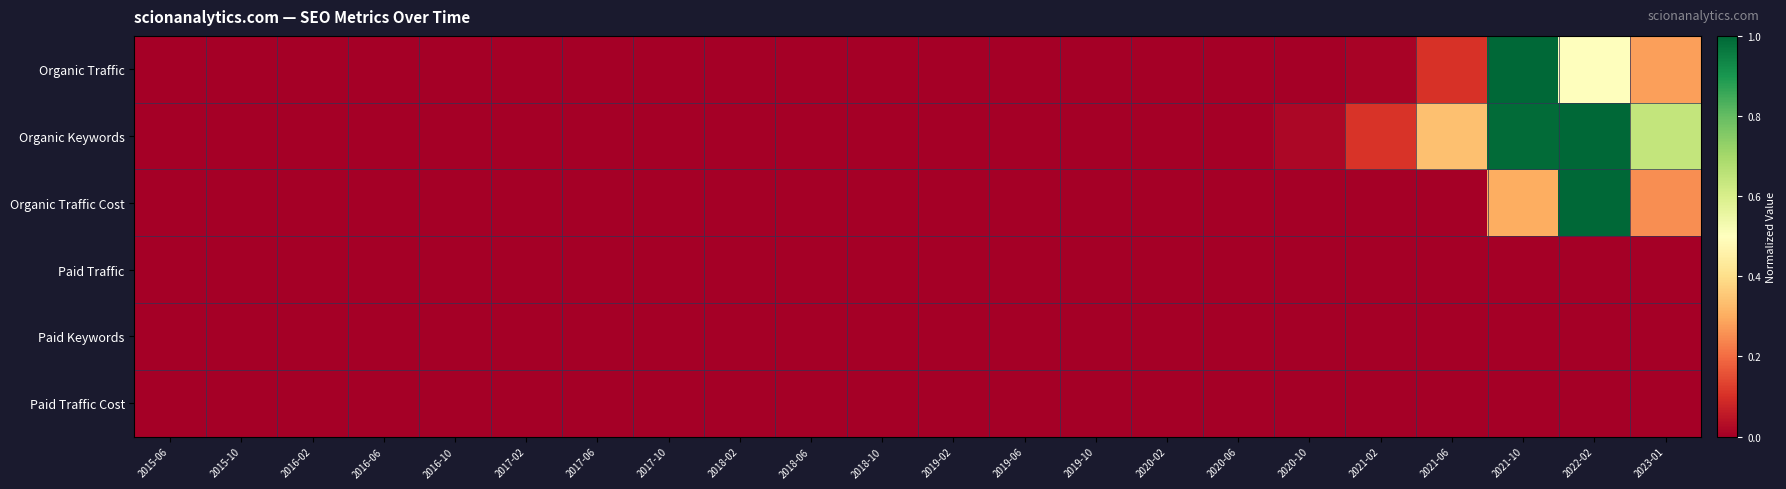

At how many categories does at least one series exceed 0?

6